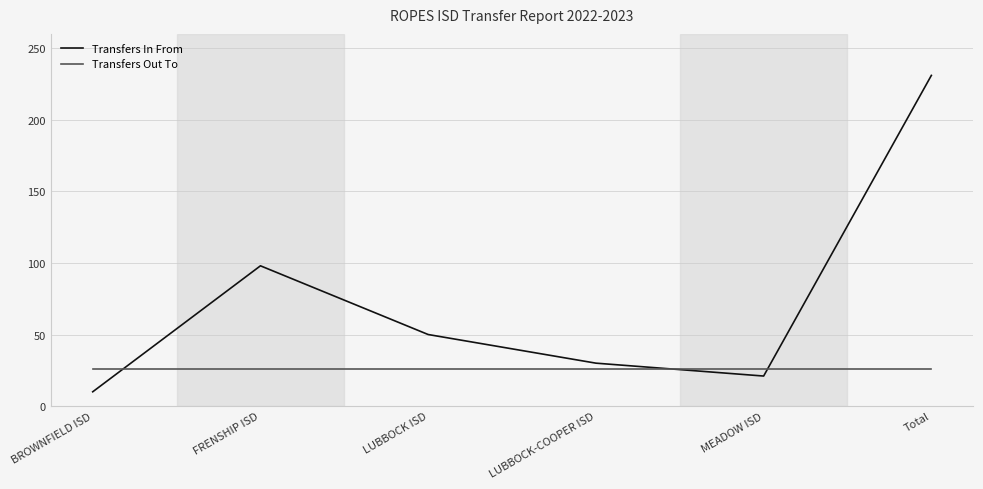

How many lines are shown in the chart?

2